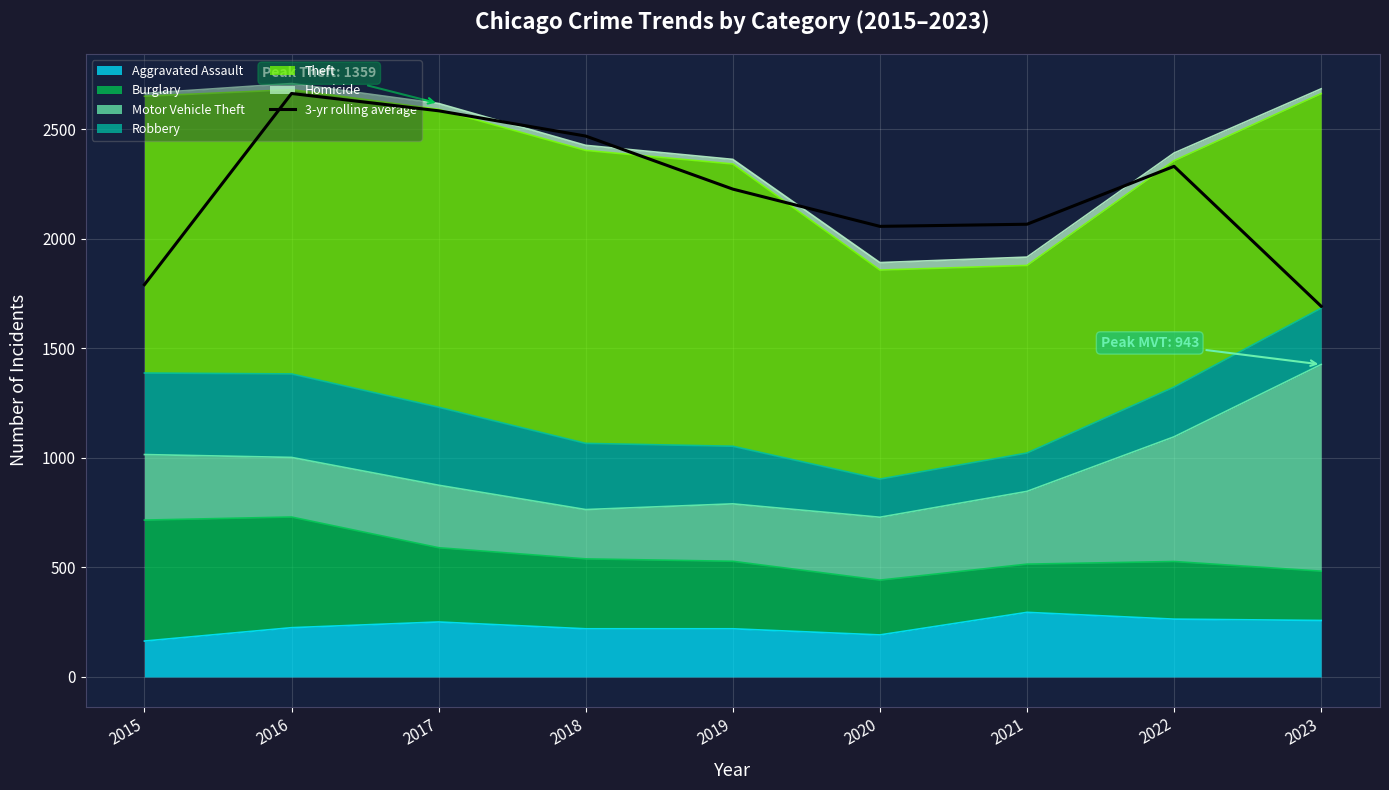

List the labels in order of value, largest first.

2016, 2017, 2018, 2022, 2019, 2021, 2020, 2015, 2023